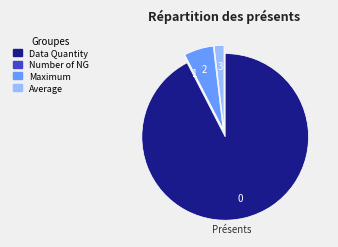

The Maximum slice represents 6% of the pie. True or false?

True